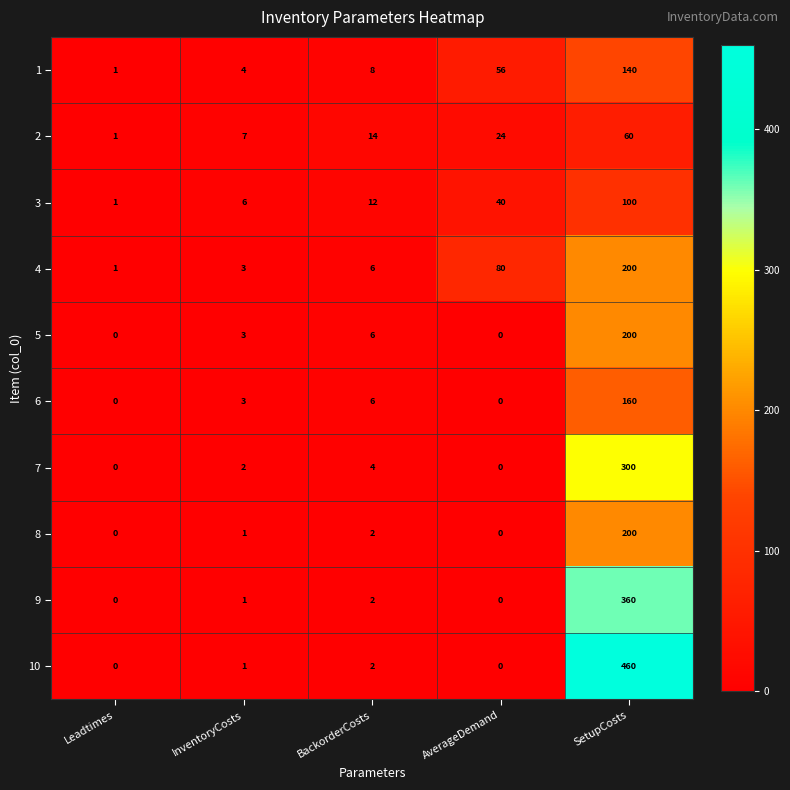

At which label does 6 reach its peak?

SetupCosts